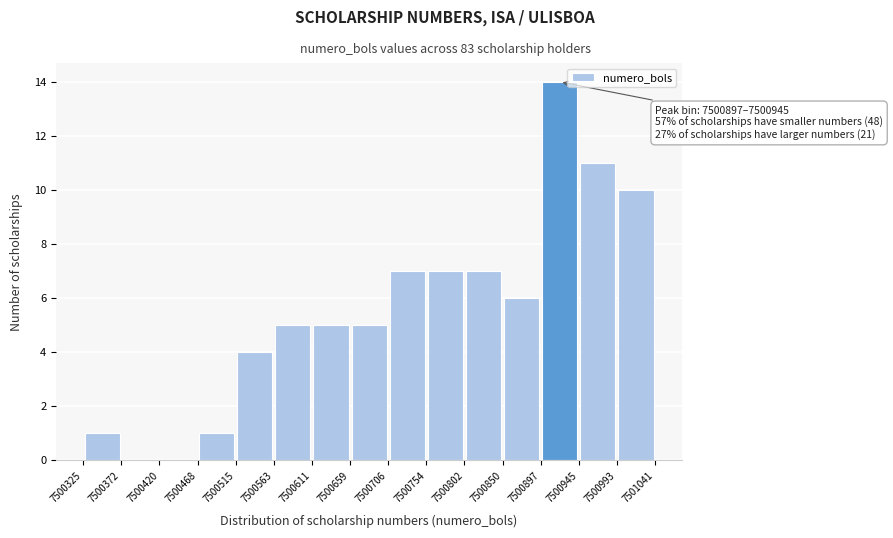

Over which range of the x-axis is the bar tallest?

7500897 to 7500945